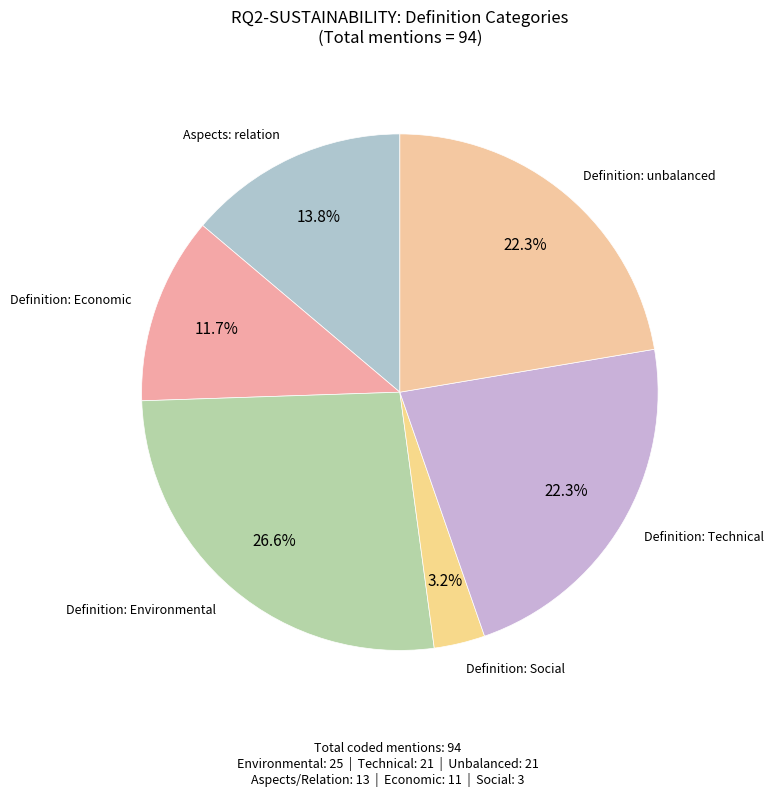

To the nearest percent, what is the difference between the Definition: Environmental and Definition: Technical slice percentages?

4%